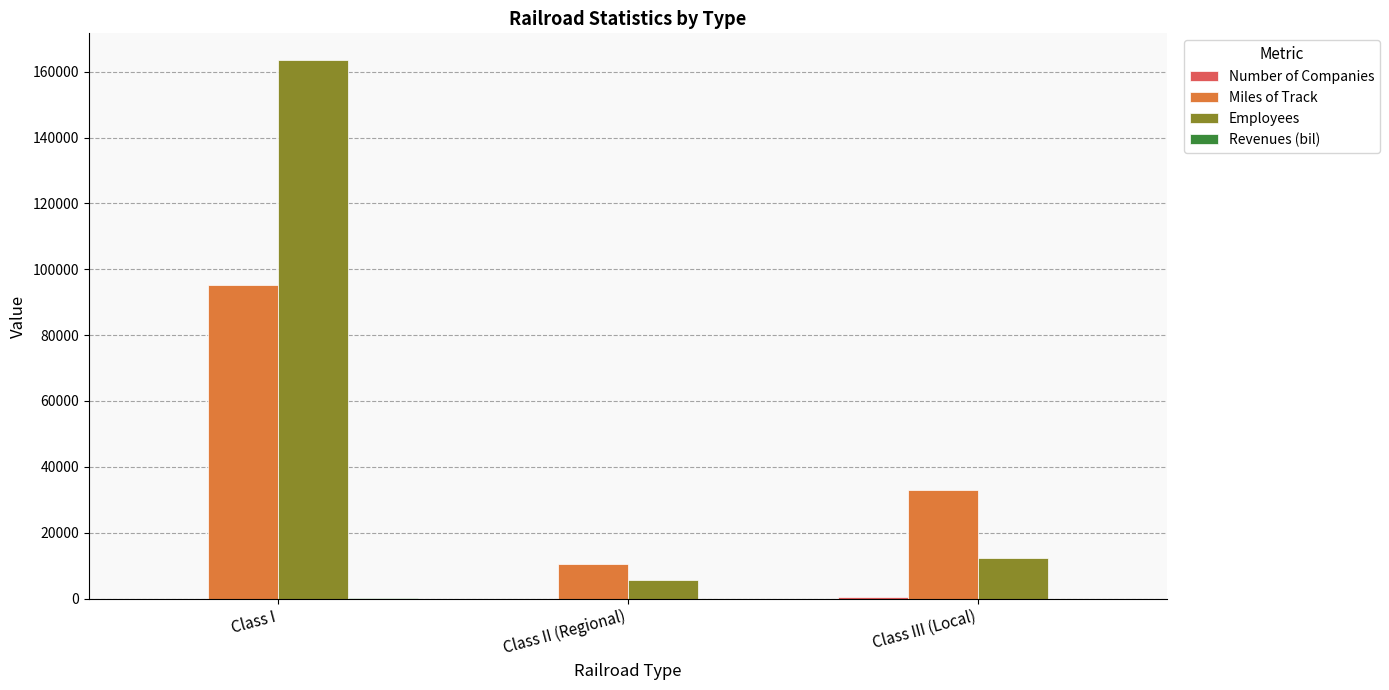

Where does the Employees series first go above 12293?

Class I